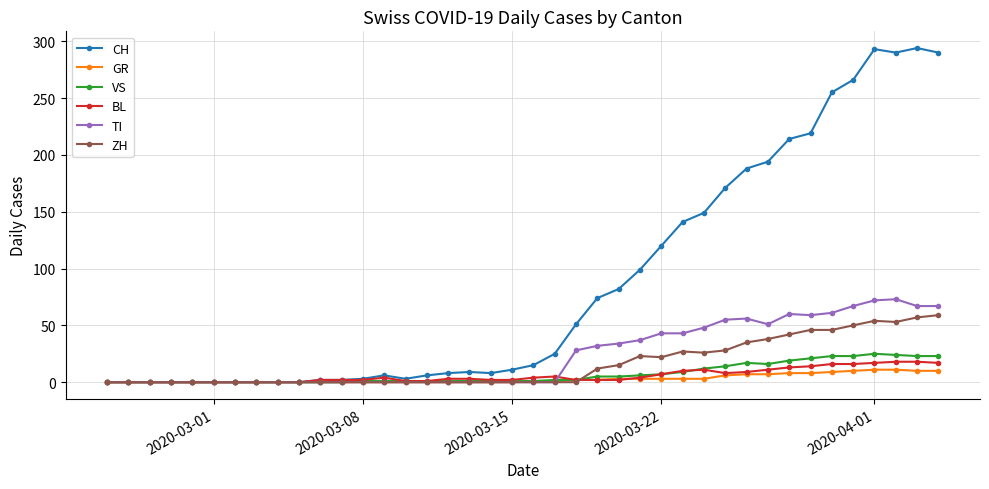

Is this an area chart (filled region under the line)?

No